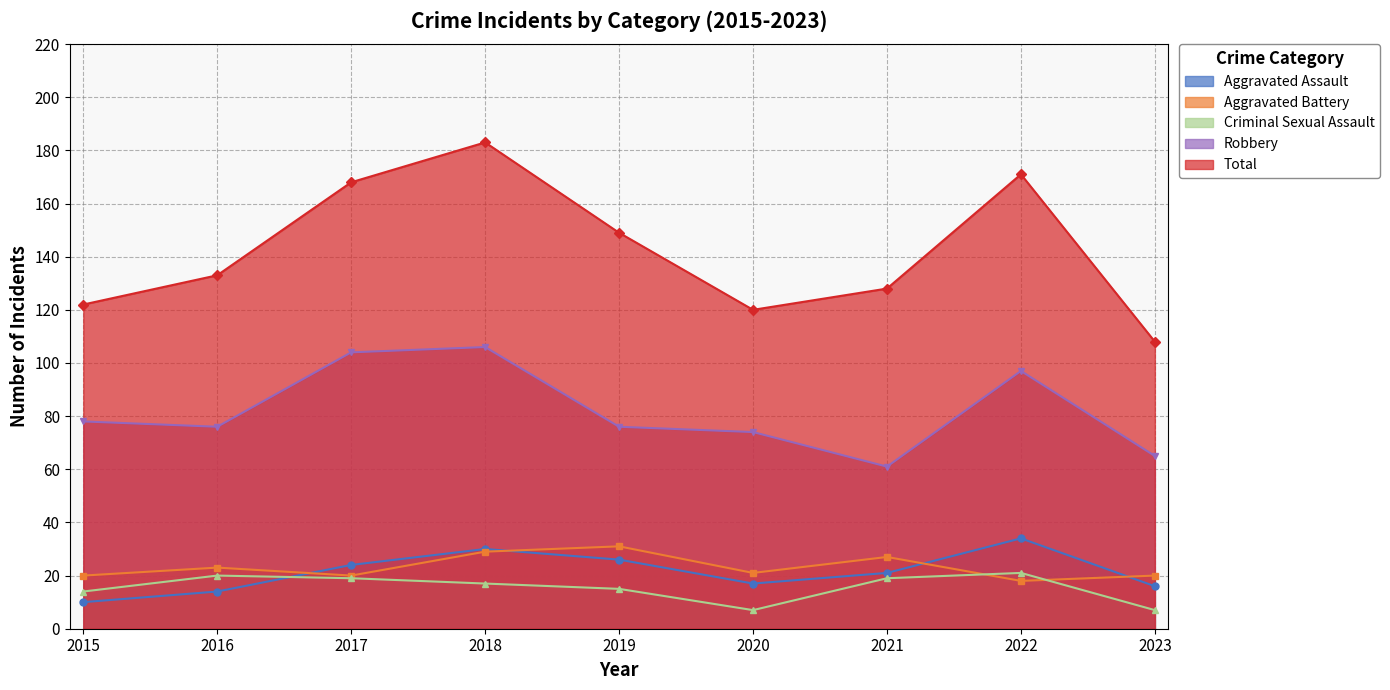

What is the value of the Total point at the 6th from the left?

120